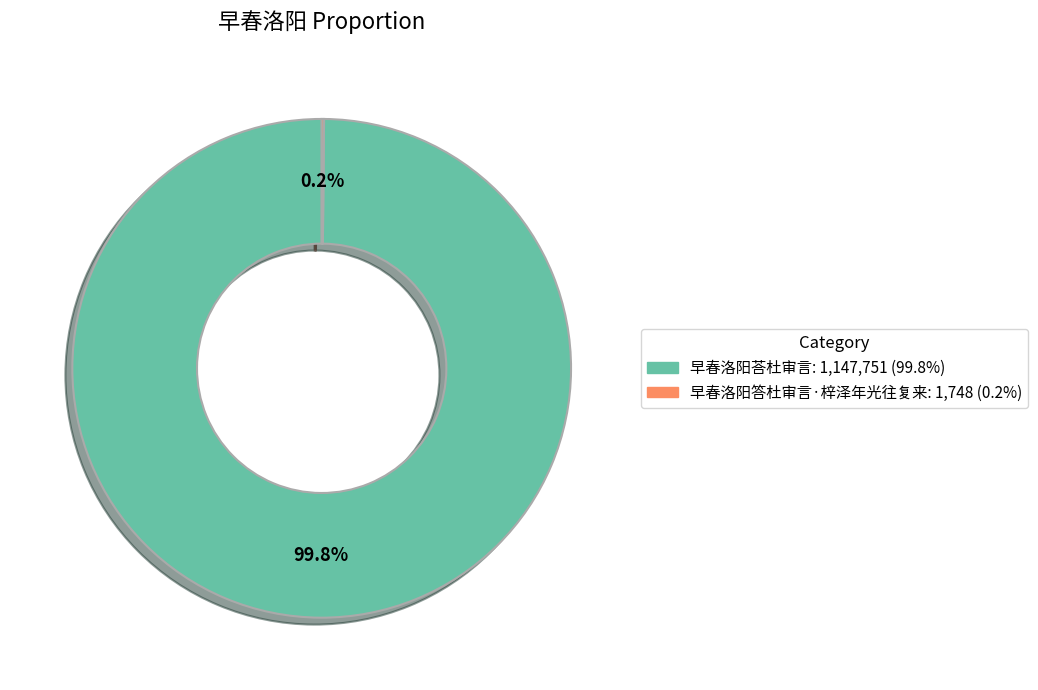

How much of the chart is everything except 早春洛阳荅杜审言?

0.2%